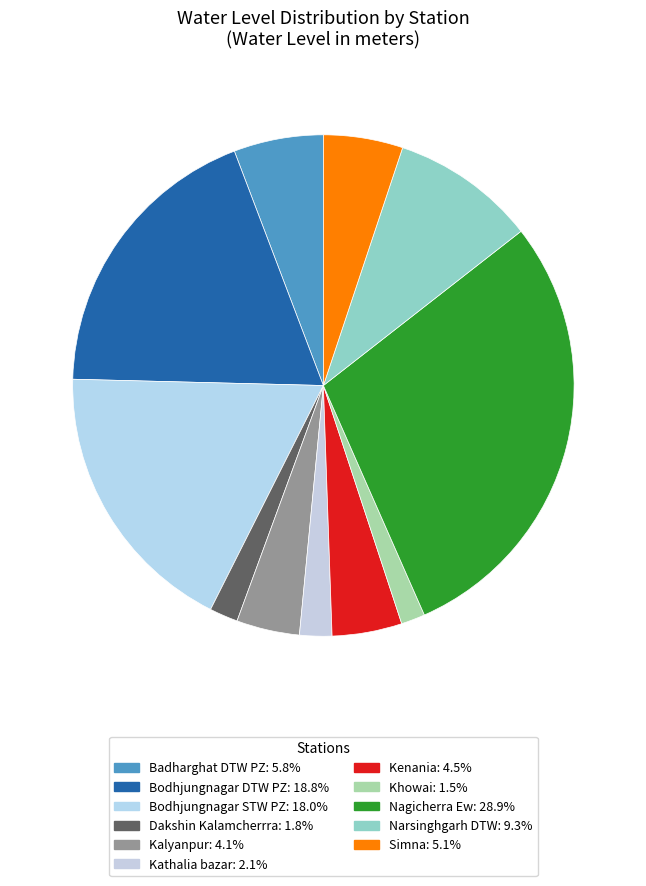

What percentage is NOT represented by Bodhjungnagar STW PZ?

82.0%